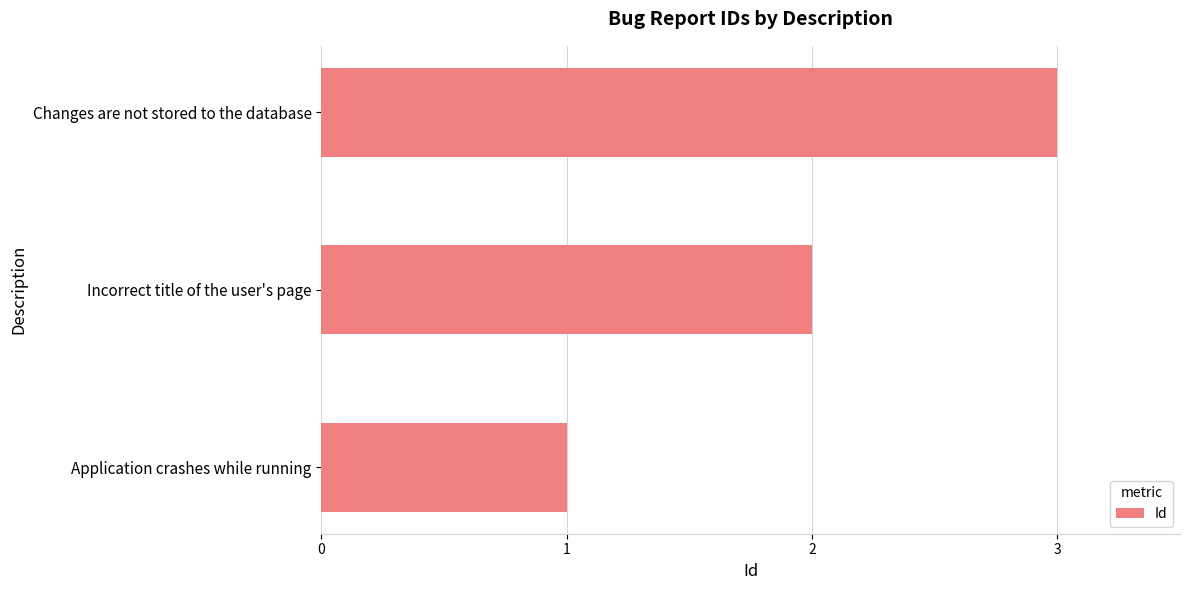

True or false: the data shows 1 at Application crashes while running.

True